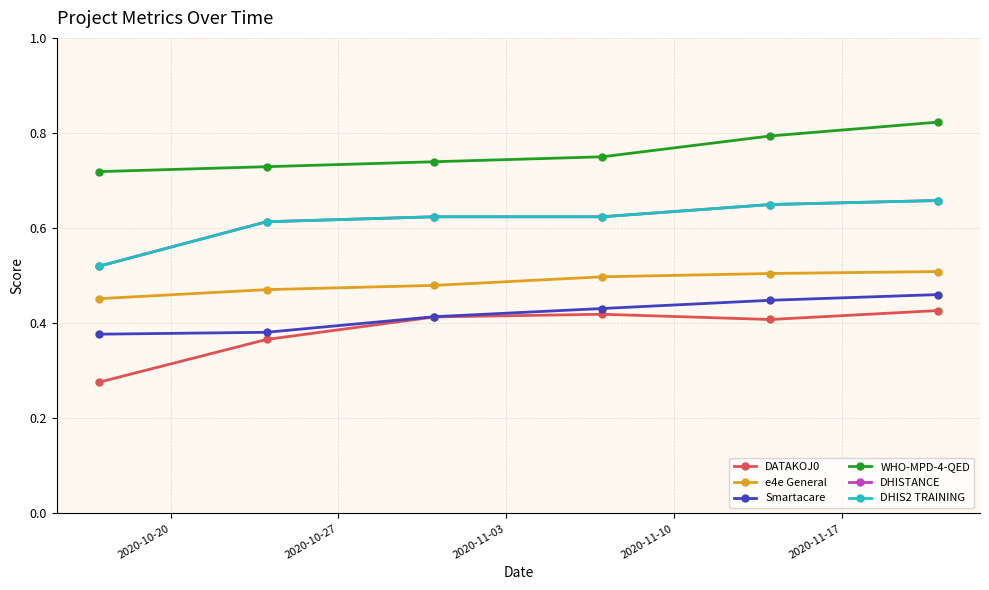

At how many categories does at least one series exceed 0?

6